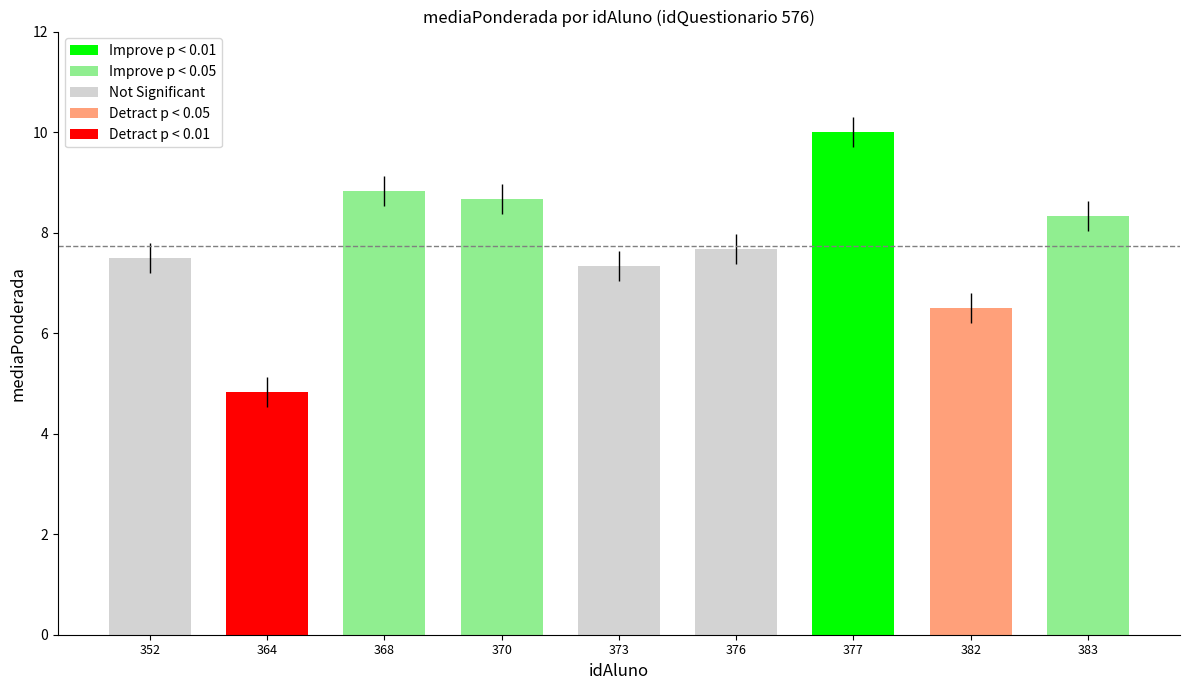

What is the sum of all values?

69.7